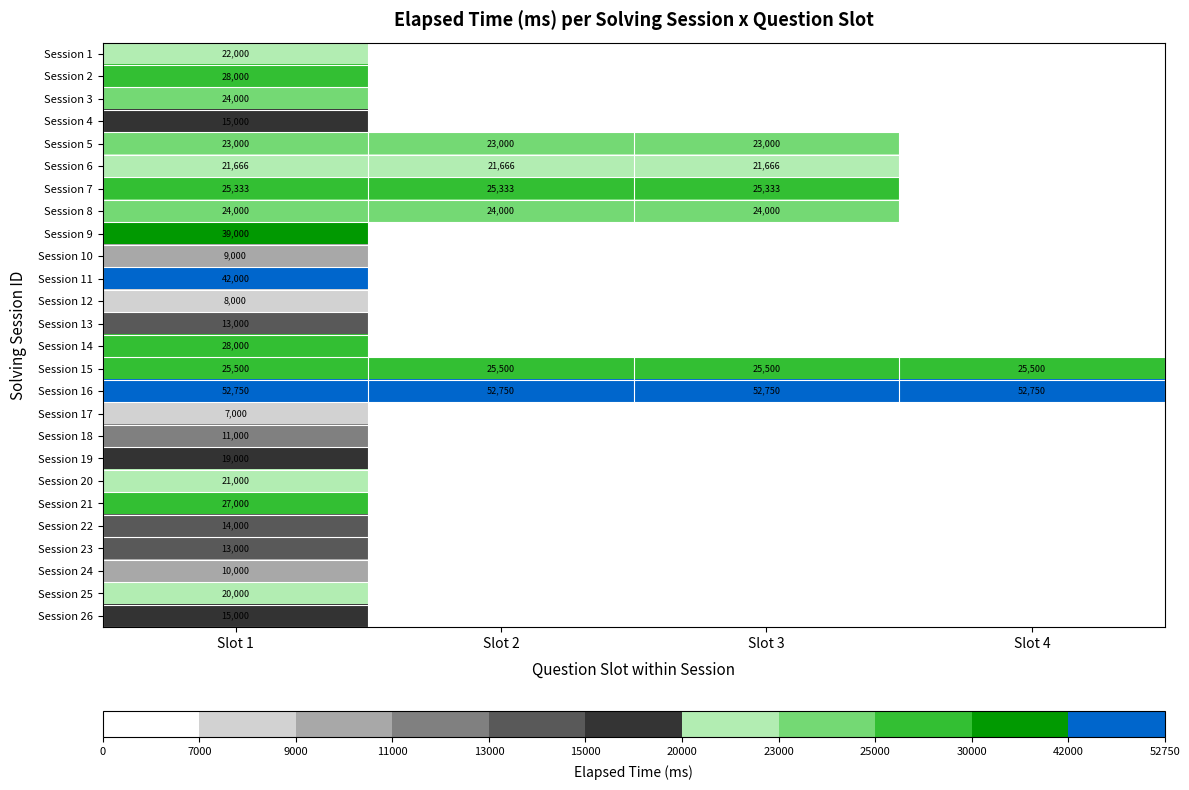

What is the total value across all series at Slot 1?

557249